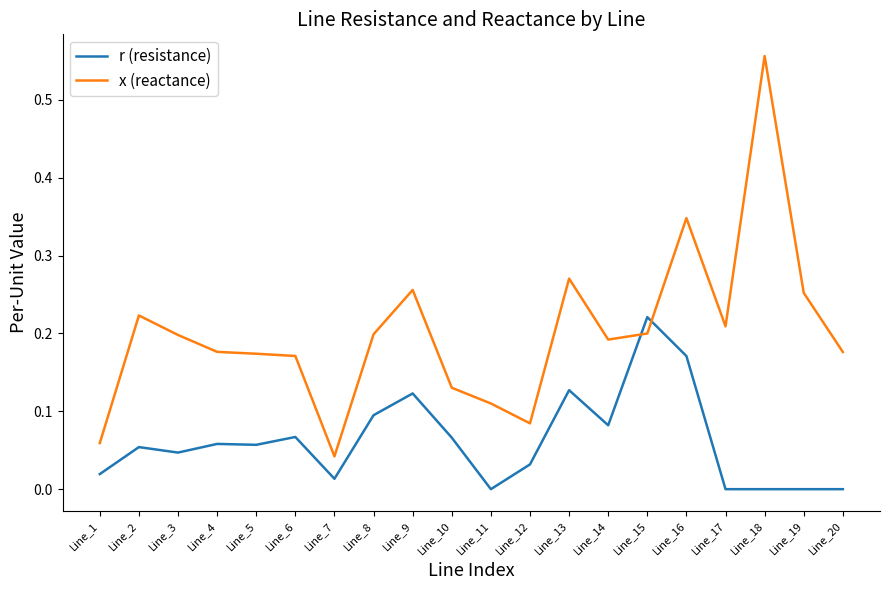

How many categories are shown in the chart?

20